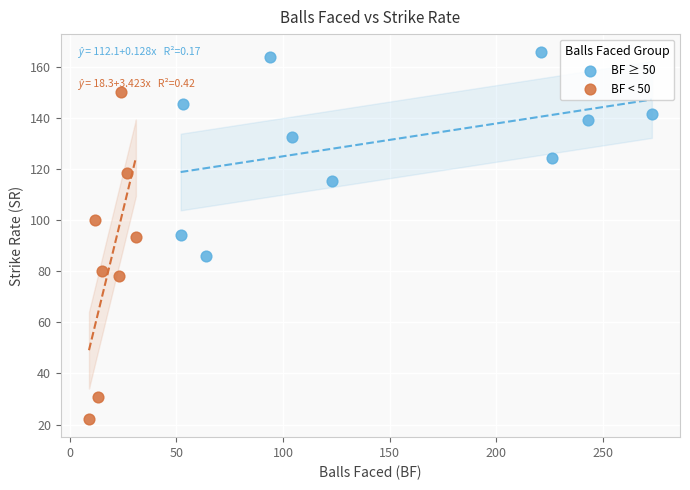

Which series reaches the maximum Y coordinate?

BF ≥ 50